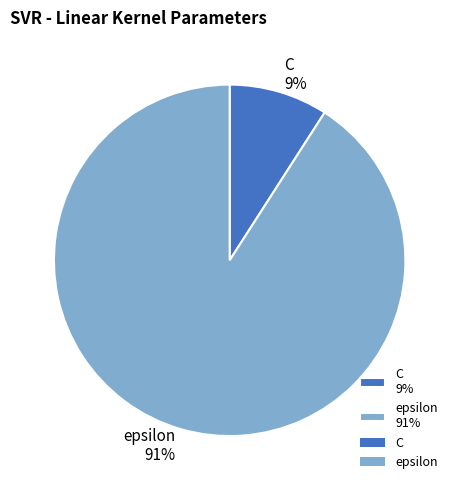

To the nearest percent, what portion does C represent?

9%